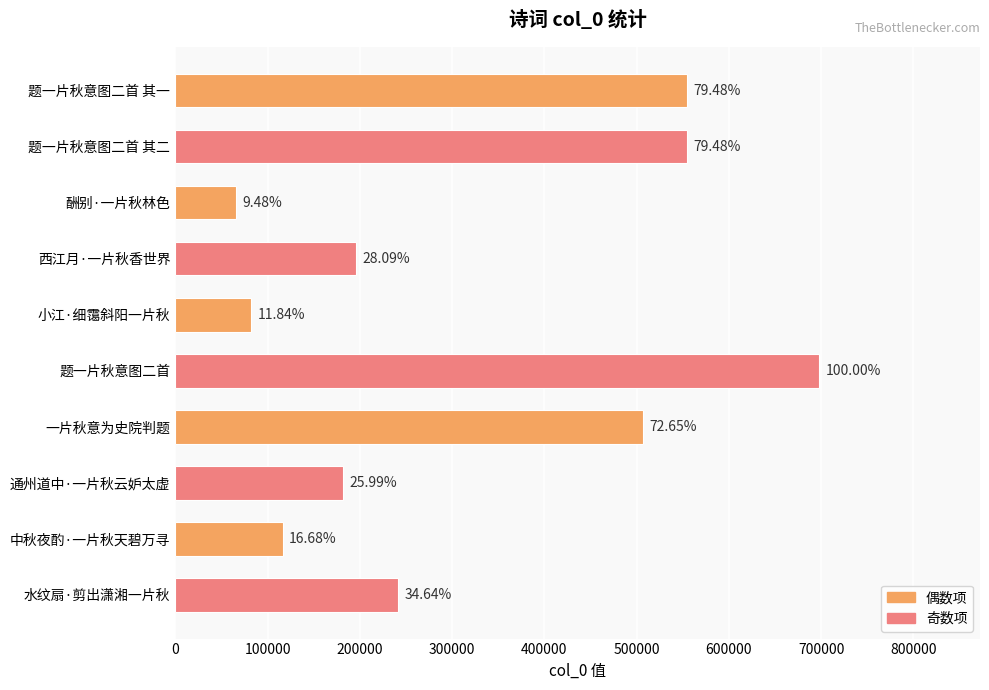

Does the chart contain any negative values?

No